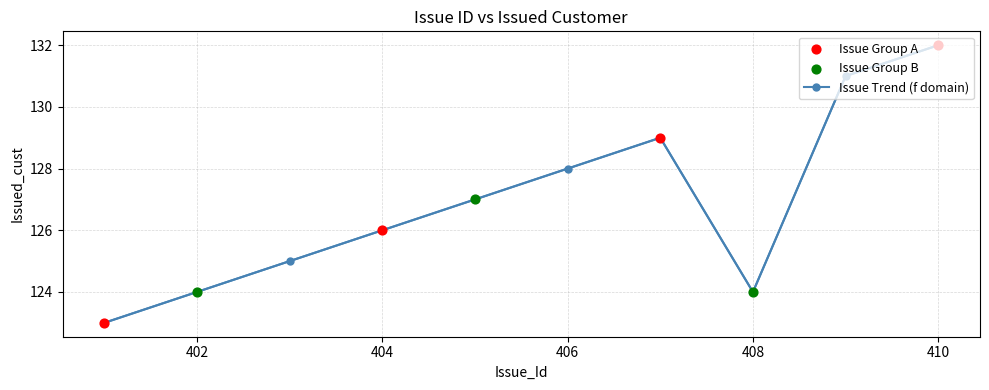

What is the greatest value displayed?

132